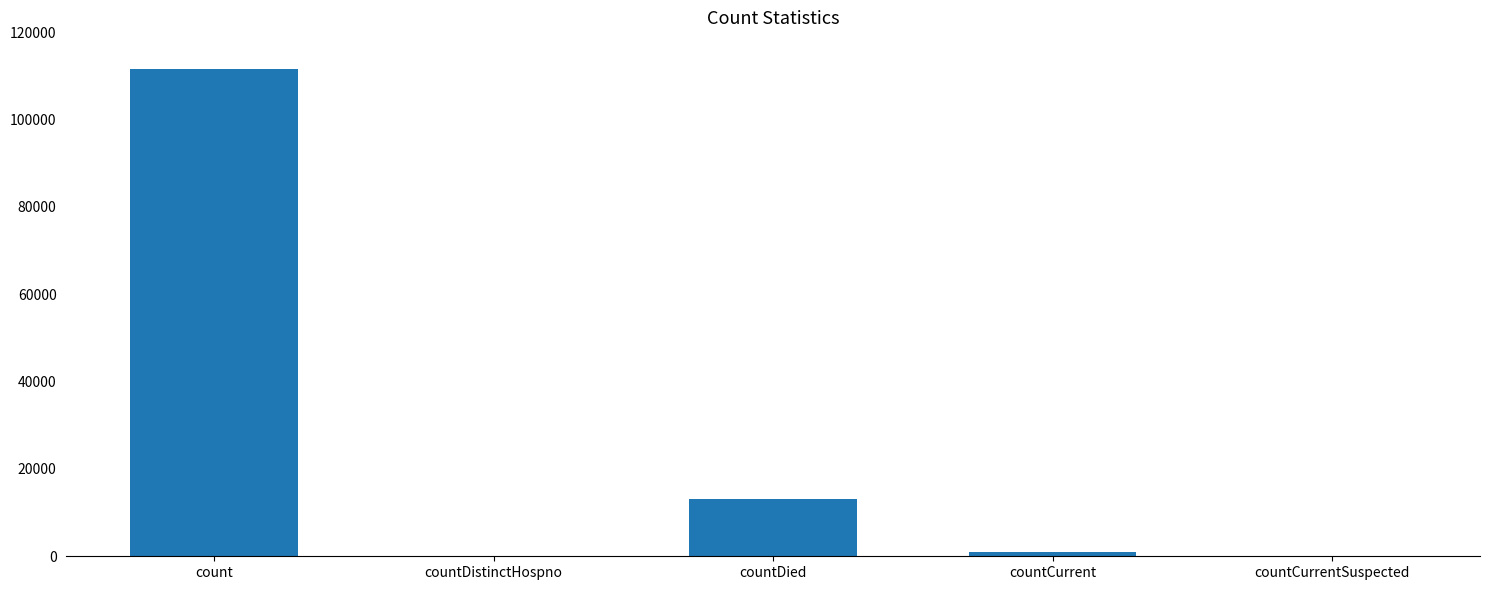

Is it true that the value at countDistinctHospno is -67973?

False